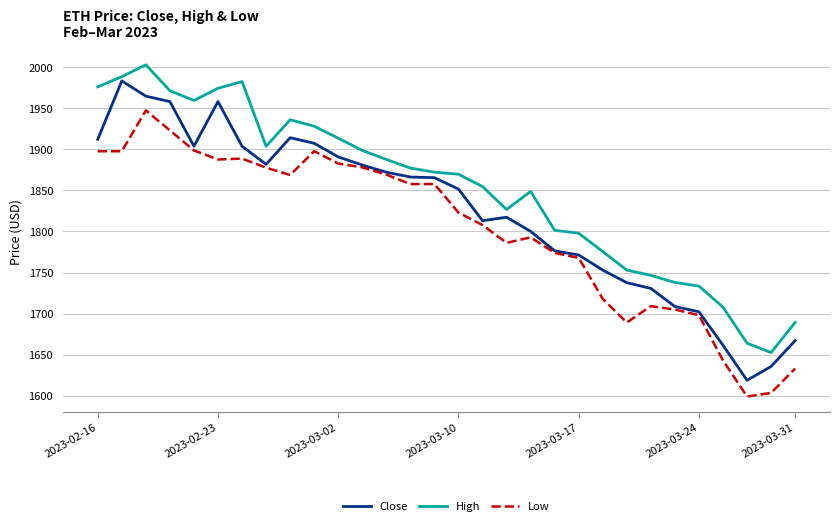

True or false: Low and High cross at least once.

False